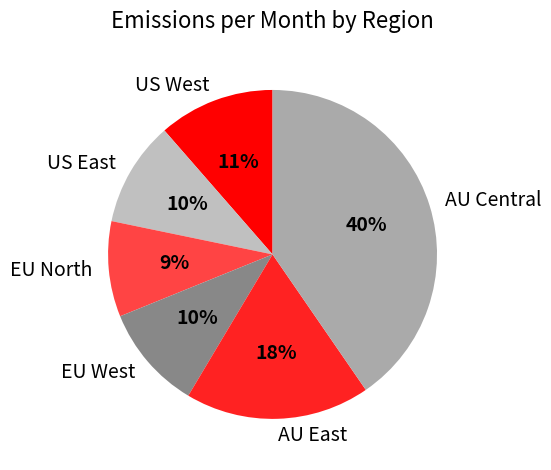

To the nearest percent, what portion does AU East represent?

18%